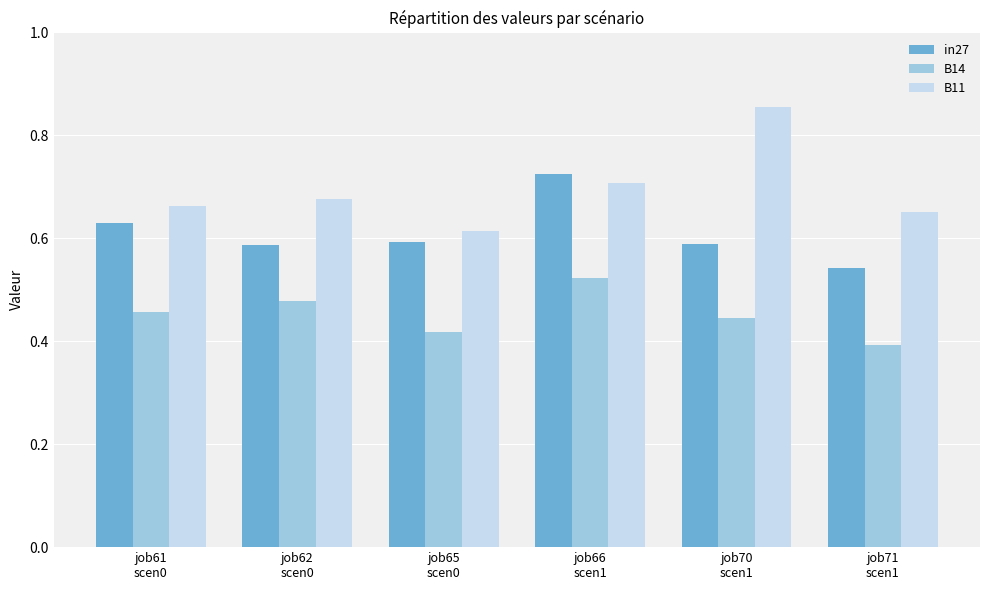

Which label corresponds to the largest value in the chart?

job70
scen1